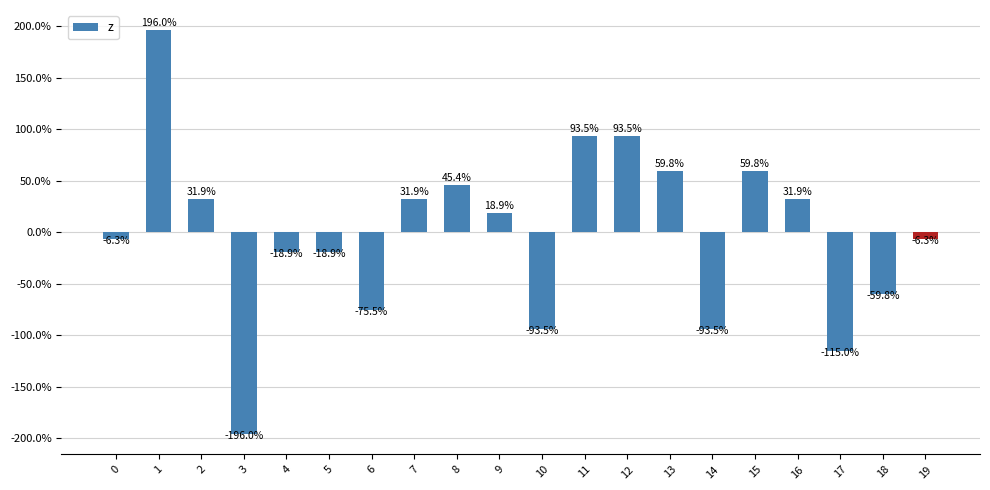

Reading left to right, what are all the values shown in this chart?

0=-0.1	1=2.0	2=0.3	3=-2.0	4=-0.2	5=-0.2	6=-0.8	7=0.3	8=0.5	9=0.2	10=-0.9	11=0.9	12=0.9	13=0.6	14=-0.9	15=0.6	16=0.3	17=-1.2	18=-0.6	19=-0.1